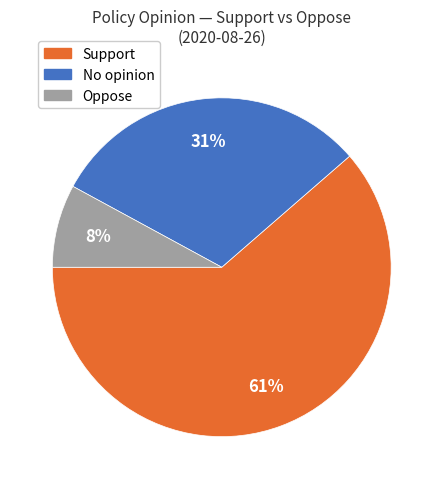

What is the majority slice?

Support